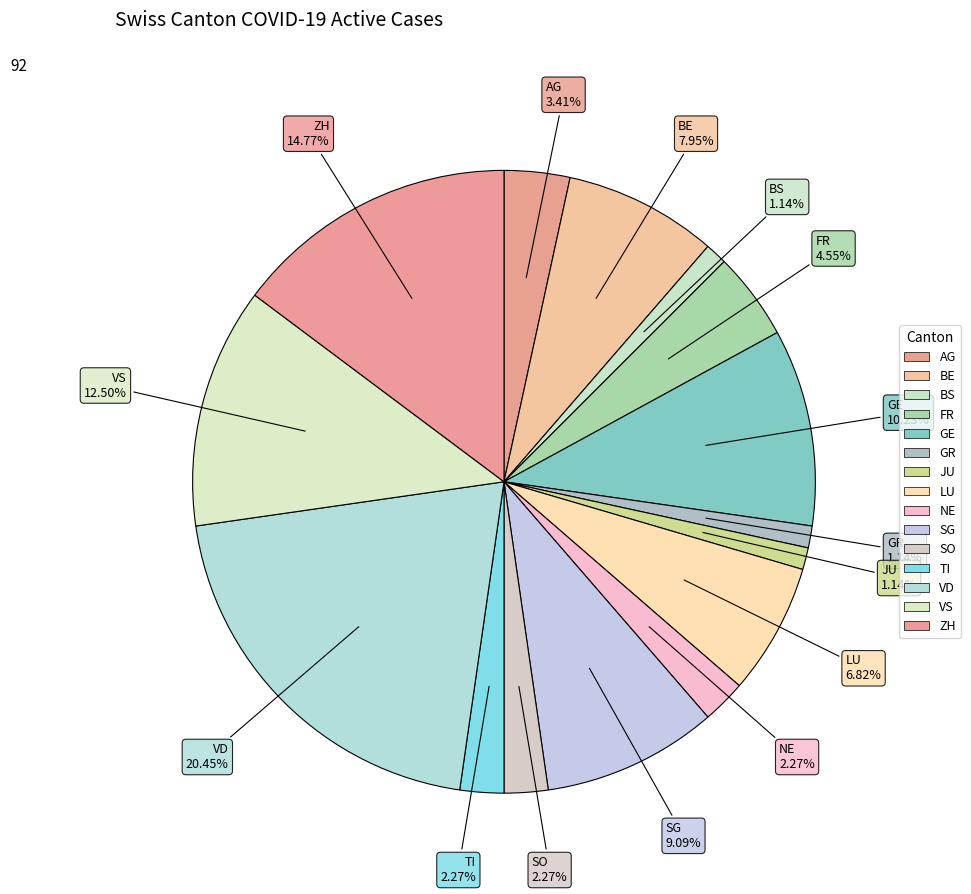

How many segments does this pie chart have?

15